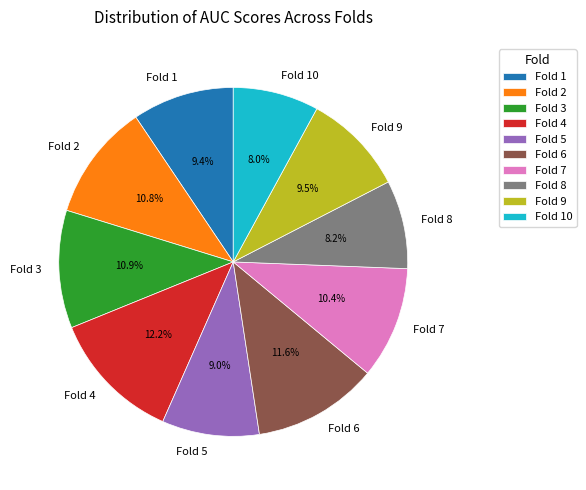

Which category has the biggest portion of the pie?

Fold 4